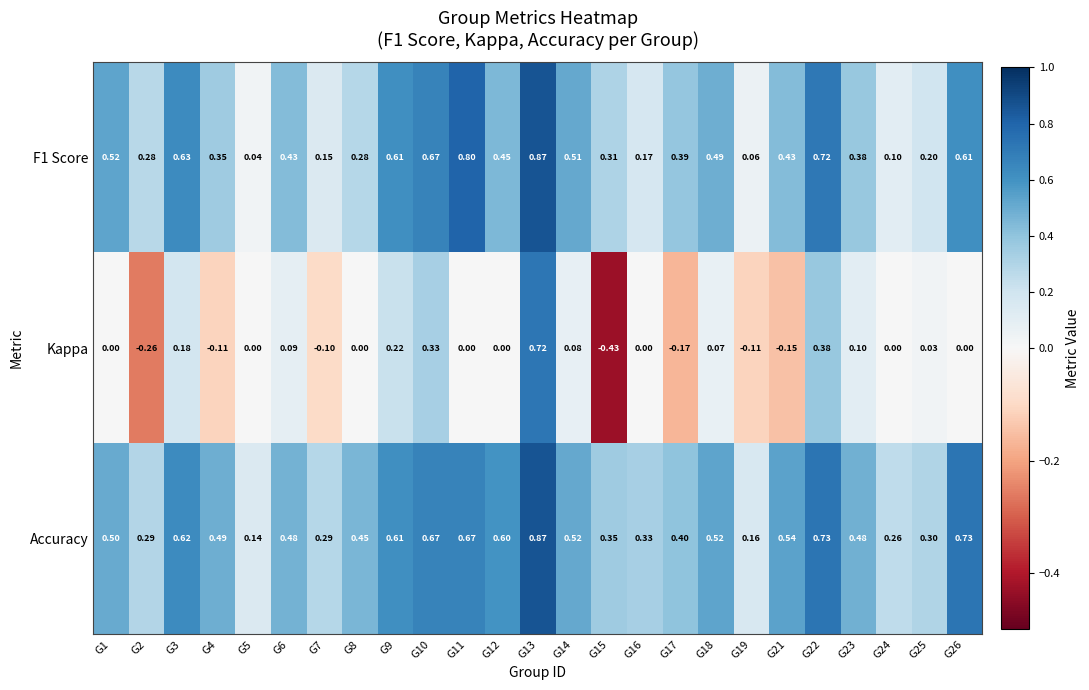

Count the number of data series in this chart.

3